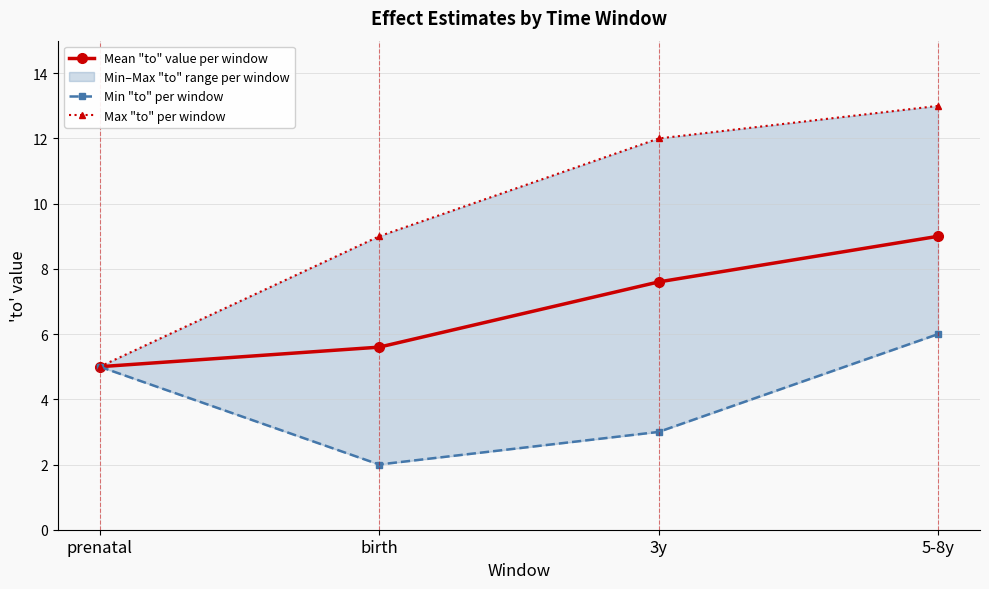

At which label does Mean "to" value per window reach its minimum?

prenatal